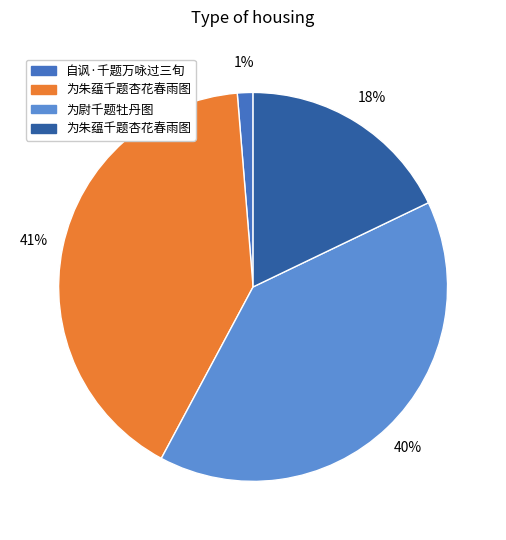

Does any single category account for the majority?

No